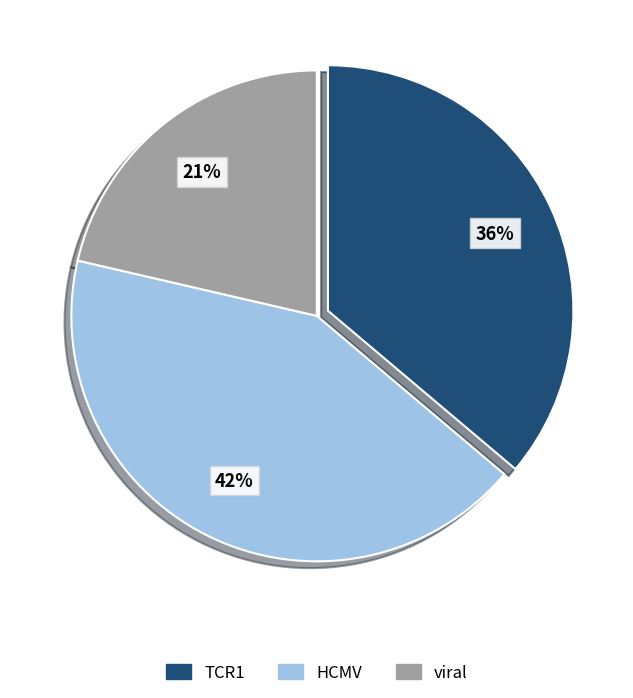

To the nearest percent, what is the average slice percentage?

33%